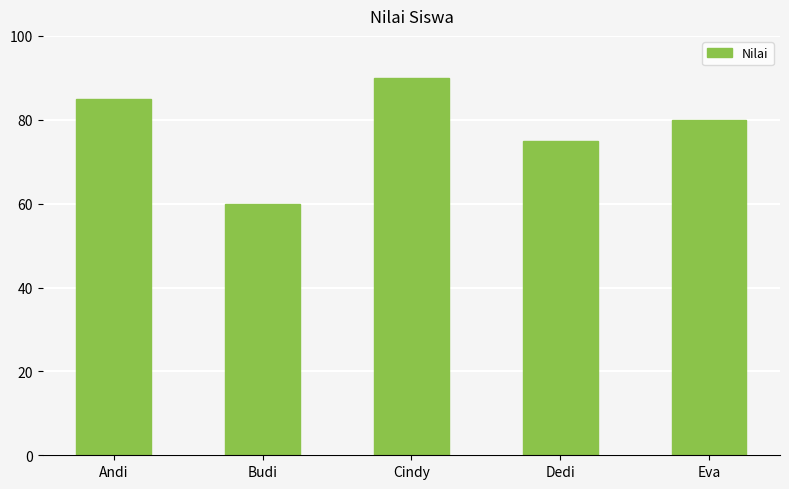

What is the maximum value shown in the chart?

90